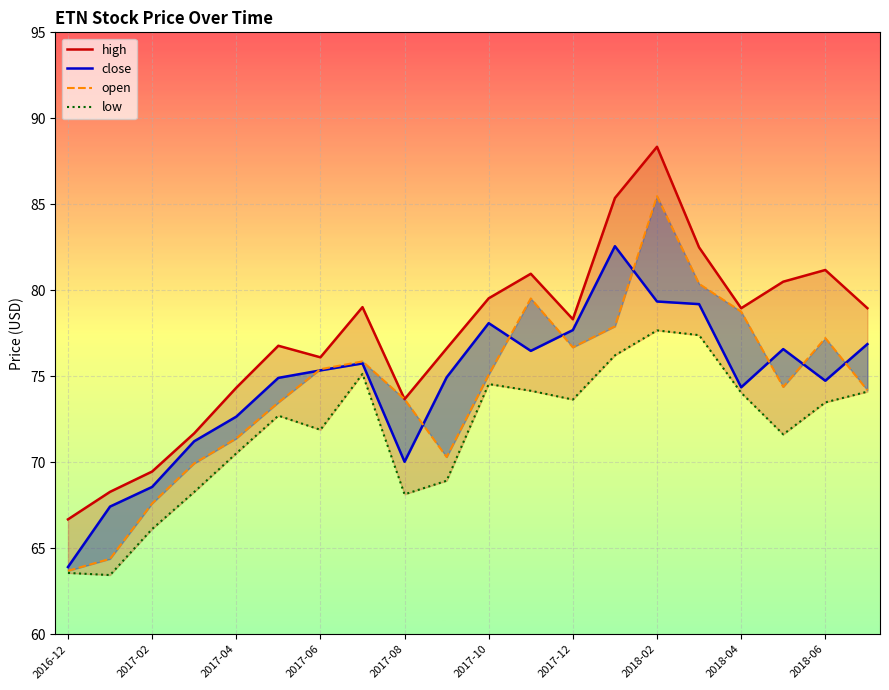

True or false: low and high intersect in this chart.

False